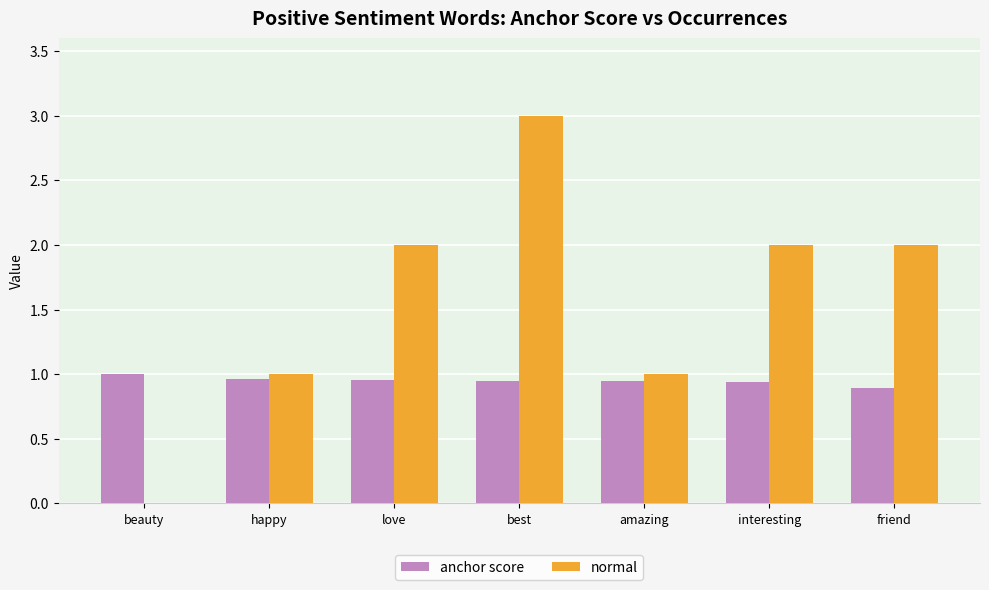

What is the sum of all anchor score values?

6.6